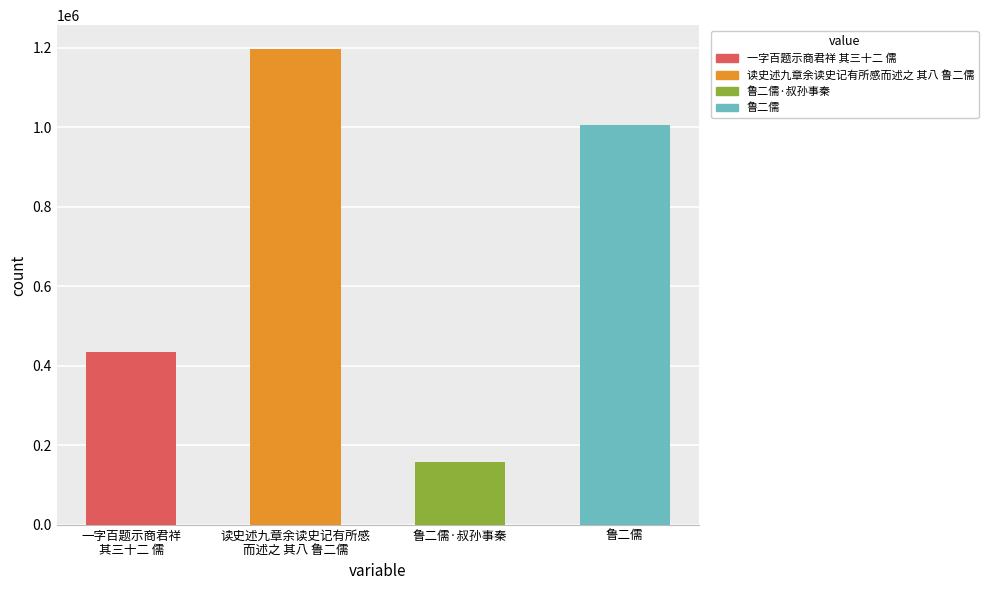

Reading left to right, extract all data points from this chart.

435219	1197549	157749	1005954